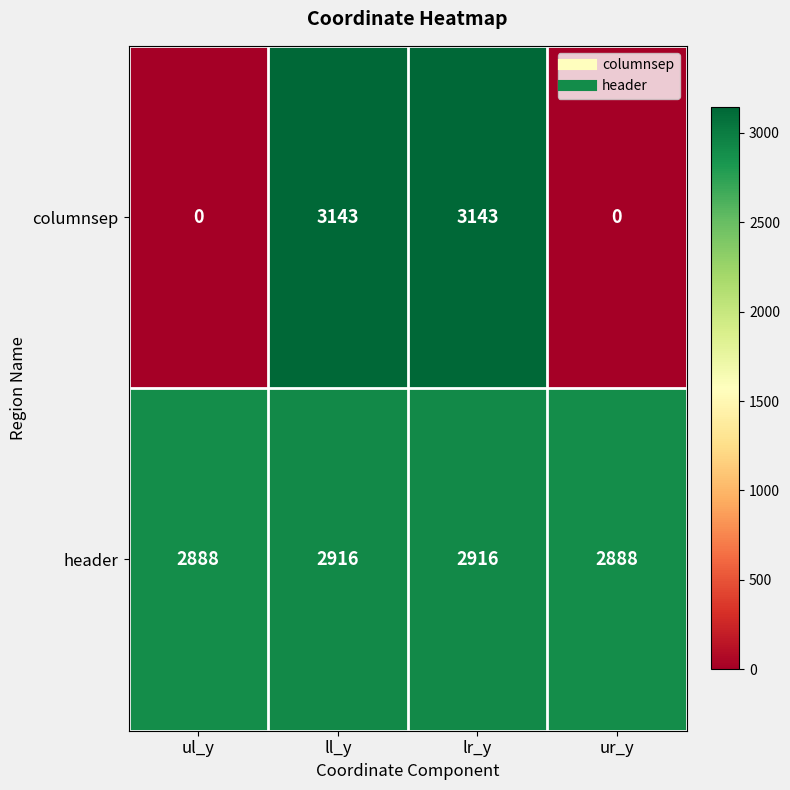

What is the difference between the maximum and minimum values in the header series?

28